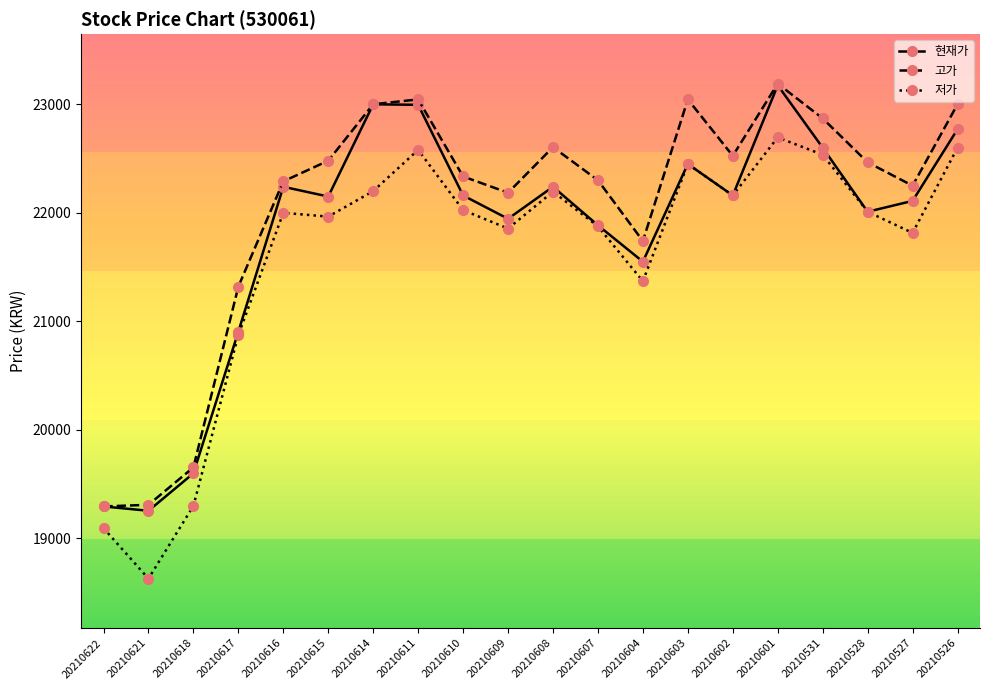

What value does the 저가 series have at 20210609, to the nearest 10?

21860